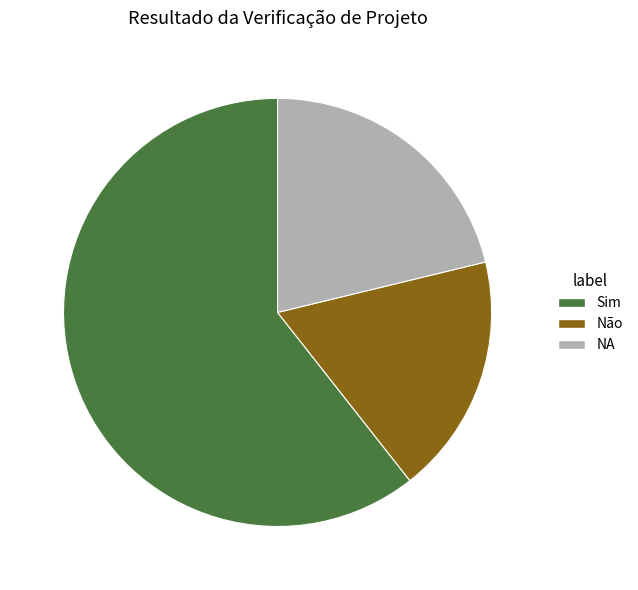

Rank the categories by value from highest to lowest.

Sim, NA, Não